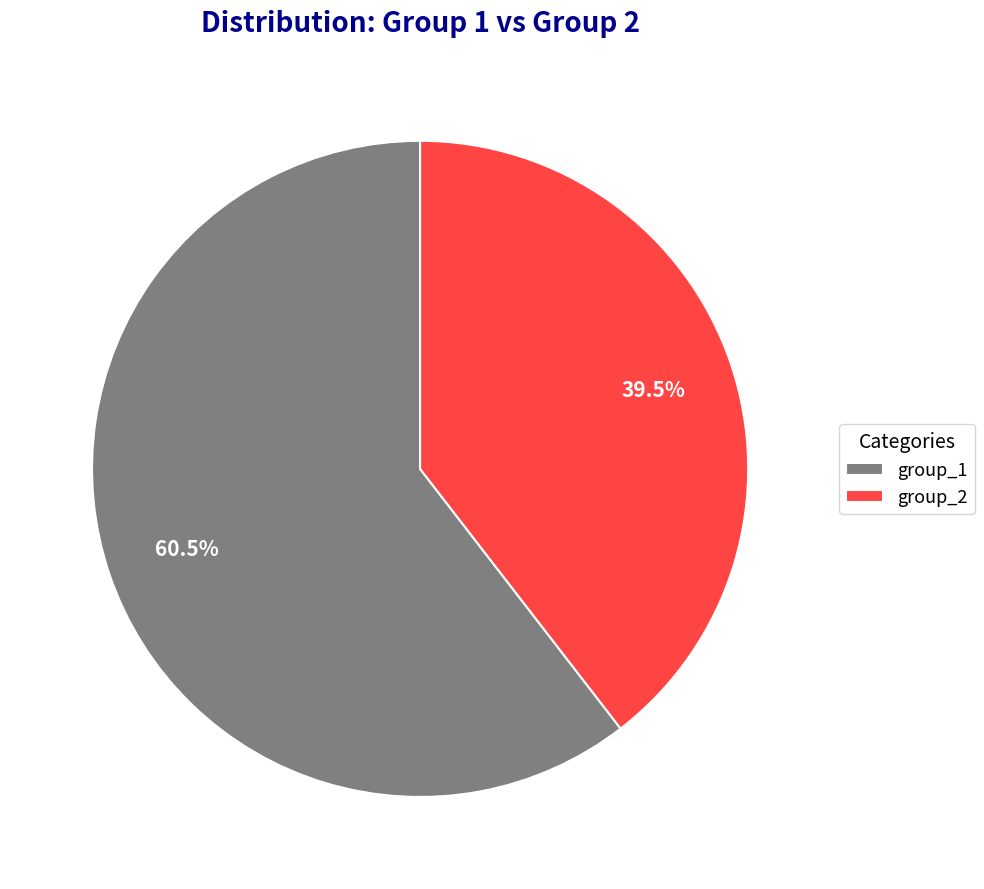

What percentage do group_2 and group_1 together represent?

100.0%